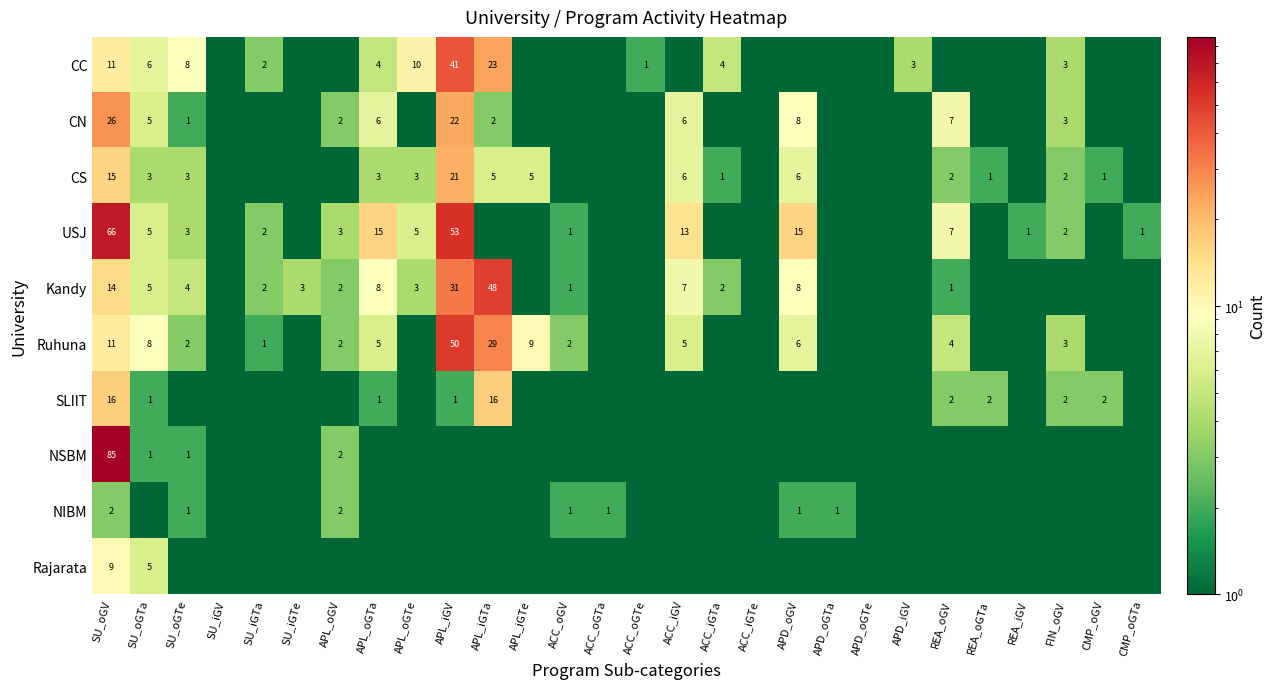

What is the difference between the CN values at APL_iGTa and SU_oGV?

24